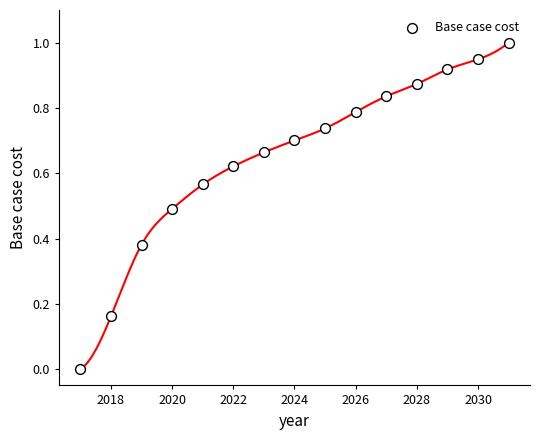

What is the range of X values (max minus min)?

14.0